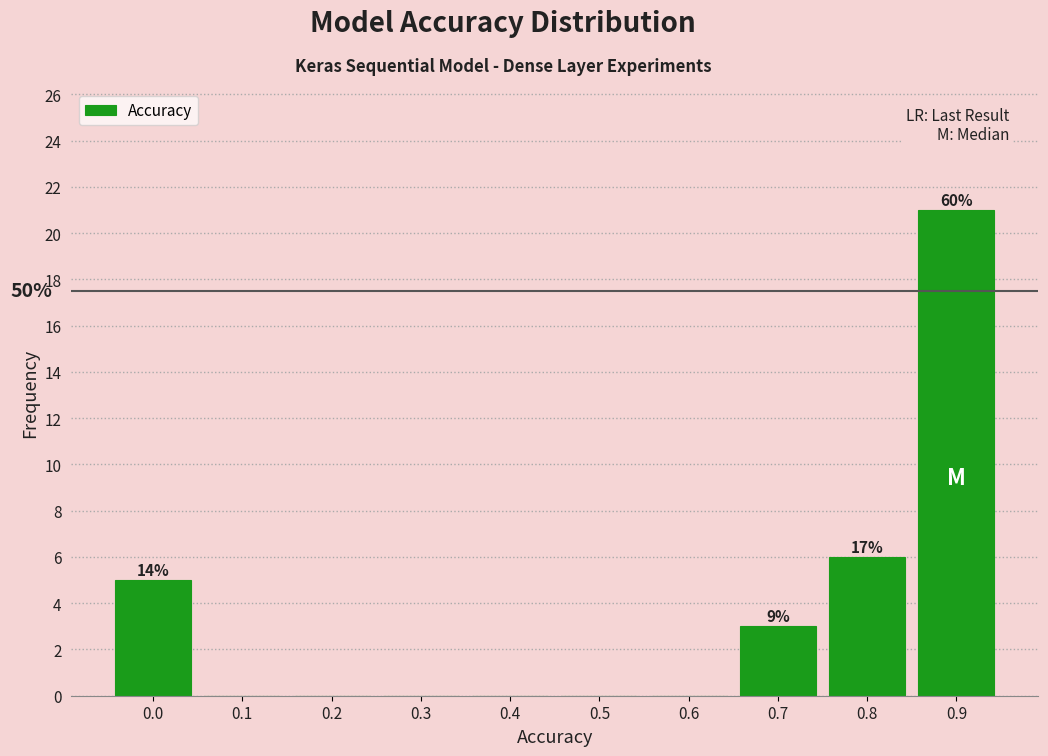

Reading left to right, transcribe all the data shown in this chart.

0.0=5	0.1=0	0.2=0	0.3=0	0.4=0	0.5=0	0.6=0	0.7=3	0.8=6	0.9=21